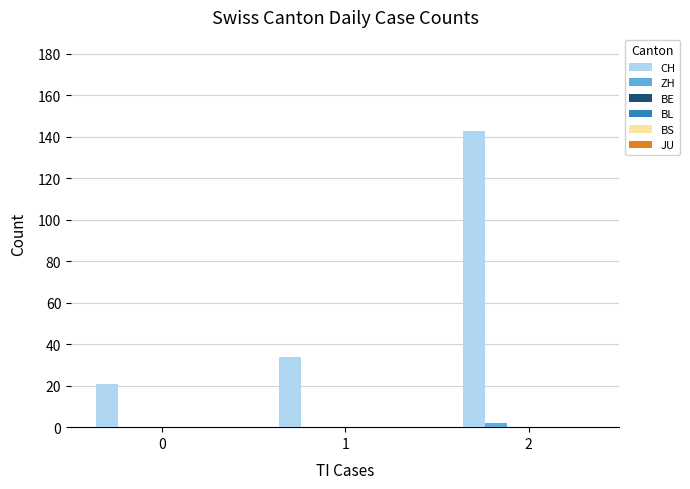

Is the value of CH at 2 greater than the value of ZH at 0?

Yes